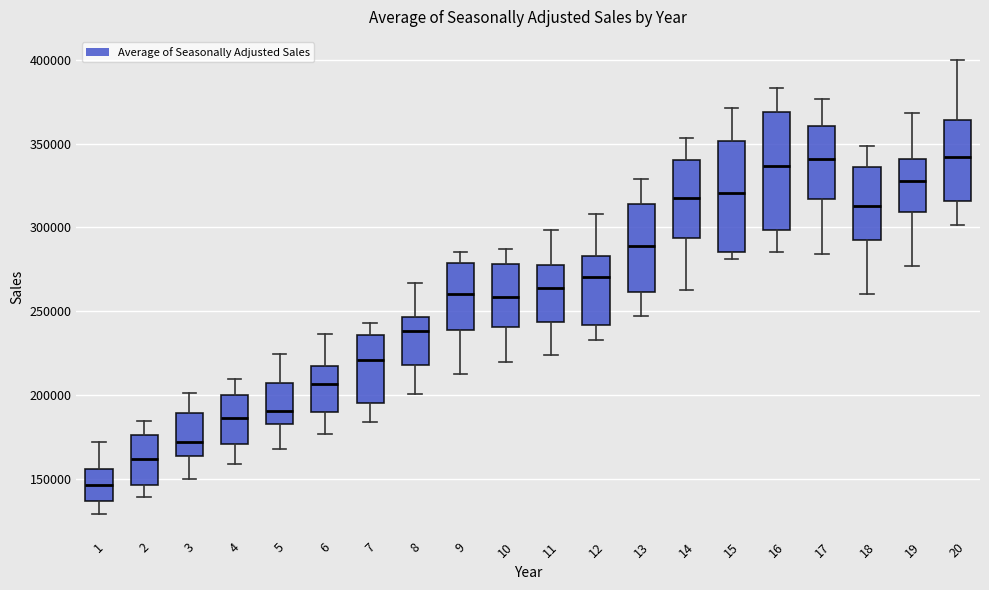

Where is the lower edge of the box at x = 13 on the y-axis? The values are not printed on the chart, so give them approximately, as read against the axis.

260000